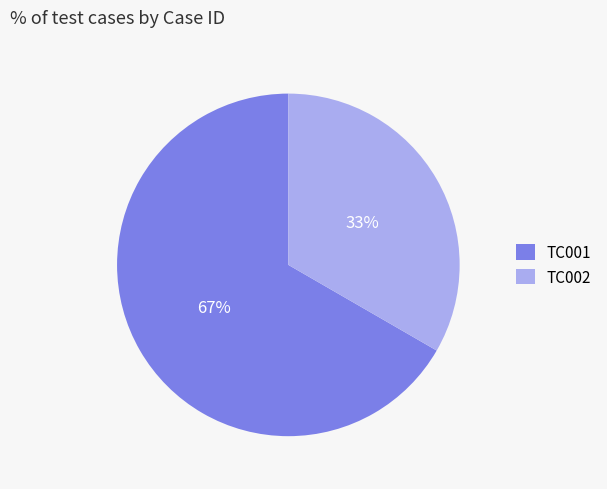

Combined, do TC002 and TC001 account for over 50%?

Yes